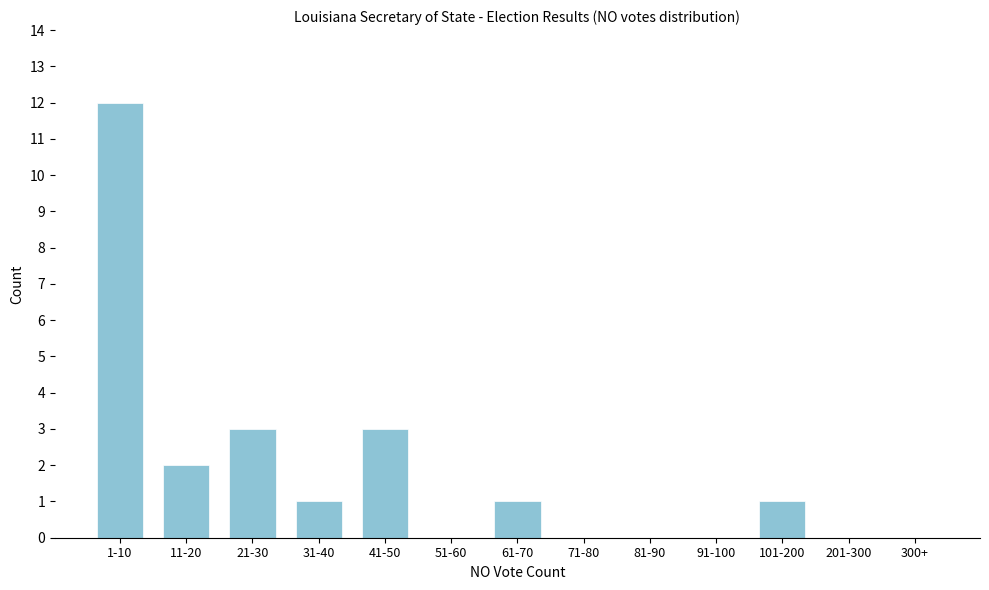

Reading left to right, list all the values displayed in this chart.

1-10=12	11-20=2	21-30=3	31-40=1	41-50=3	51-60=0	61-70=1	71-80=0	81-90=0	91-100=0	101-200=1	201-300=0	300+=0